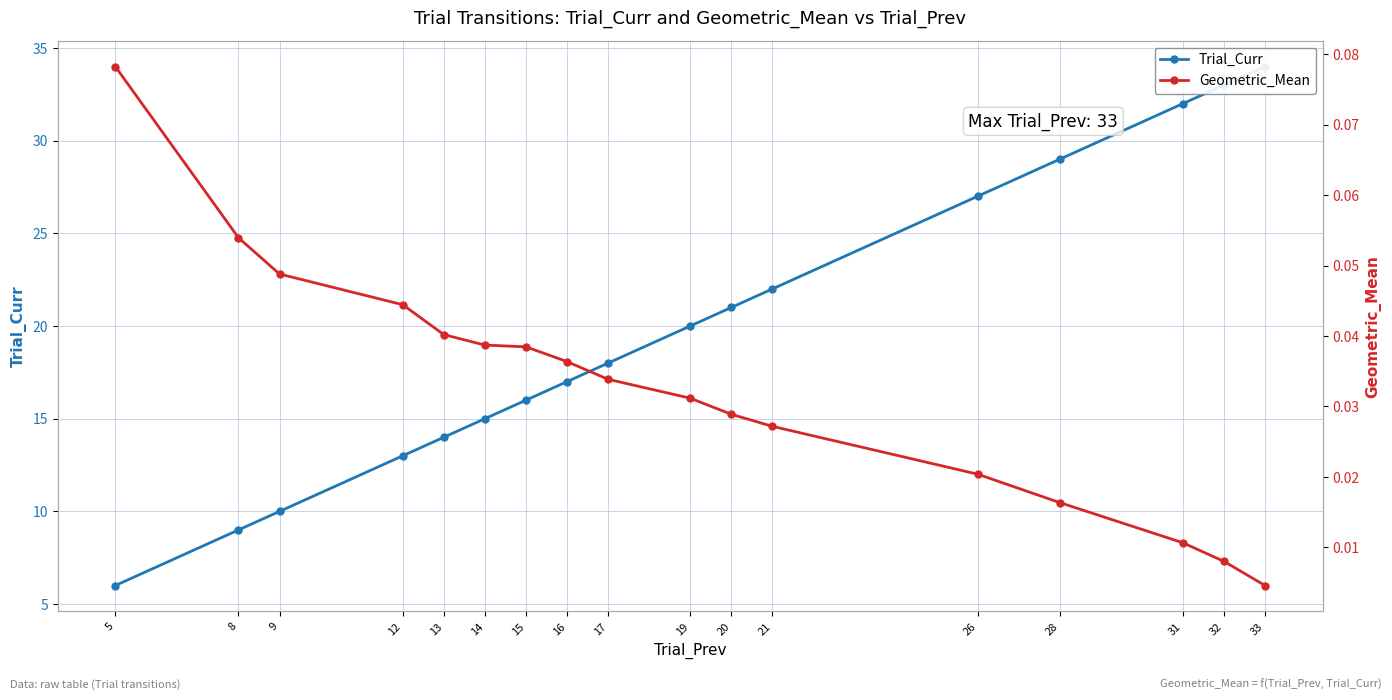

Does the chart have visible grid lines?

Yes